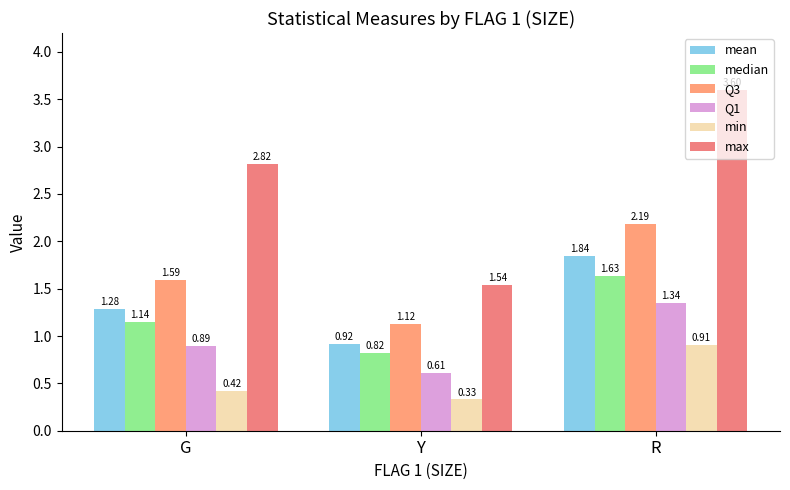

Reading left to right, transcribe all the data shown in this chart.

mean: G=1.3	Y=0.9	R=1.8
median: G=1.1	Y=0.8	R=1.6
Q3: G=1.6	Y=1.1	R=2.2
Q1: G=0.9	Y=0.6	R=1.3
min: G=0.4	Y=0.3	R=0.9
max: G=2.8	Y=1.5	R=3.6